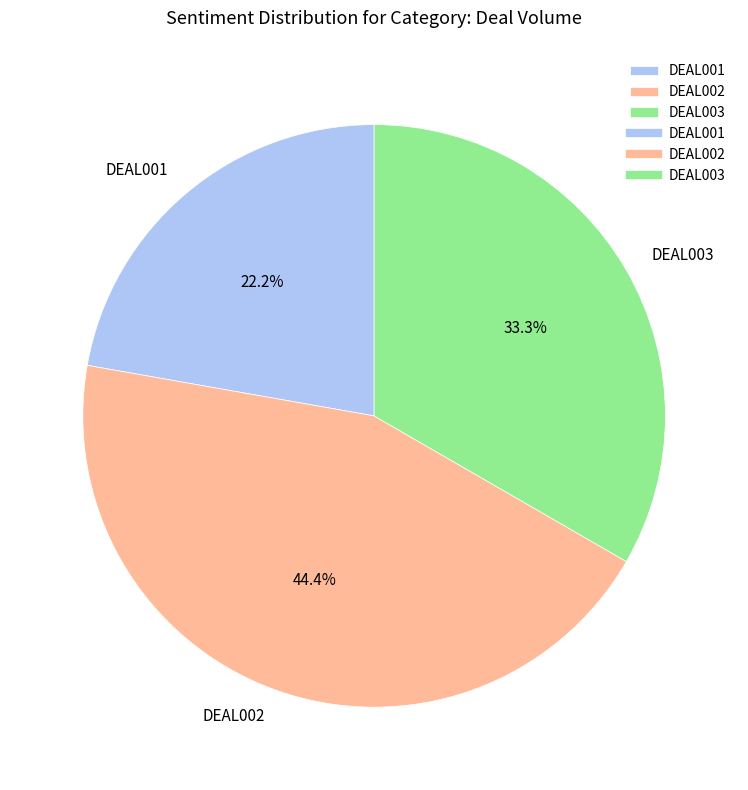

Does DEAL001 represent more than half of the total?

No